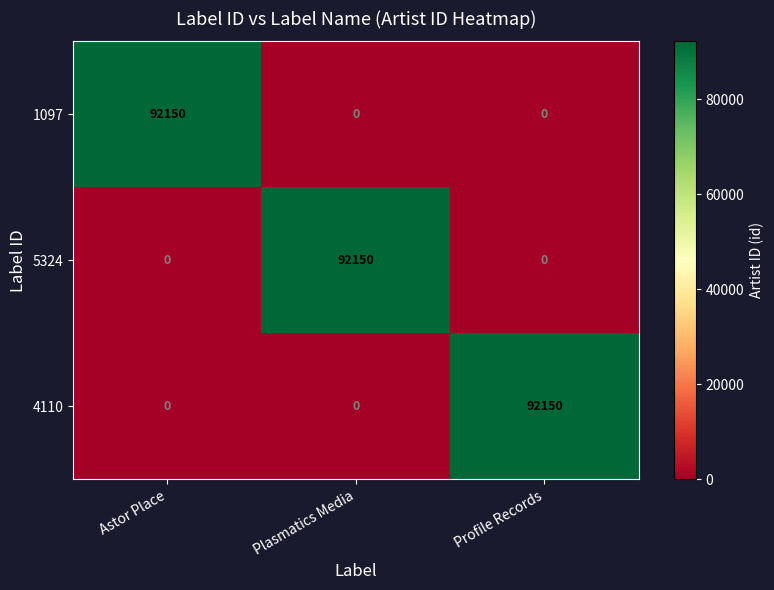

What is the maximum value shown in the chart?

92150